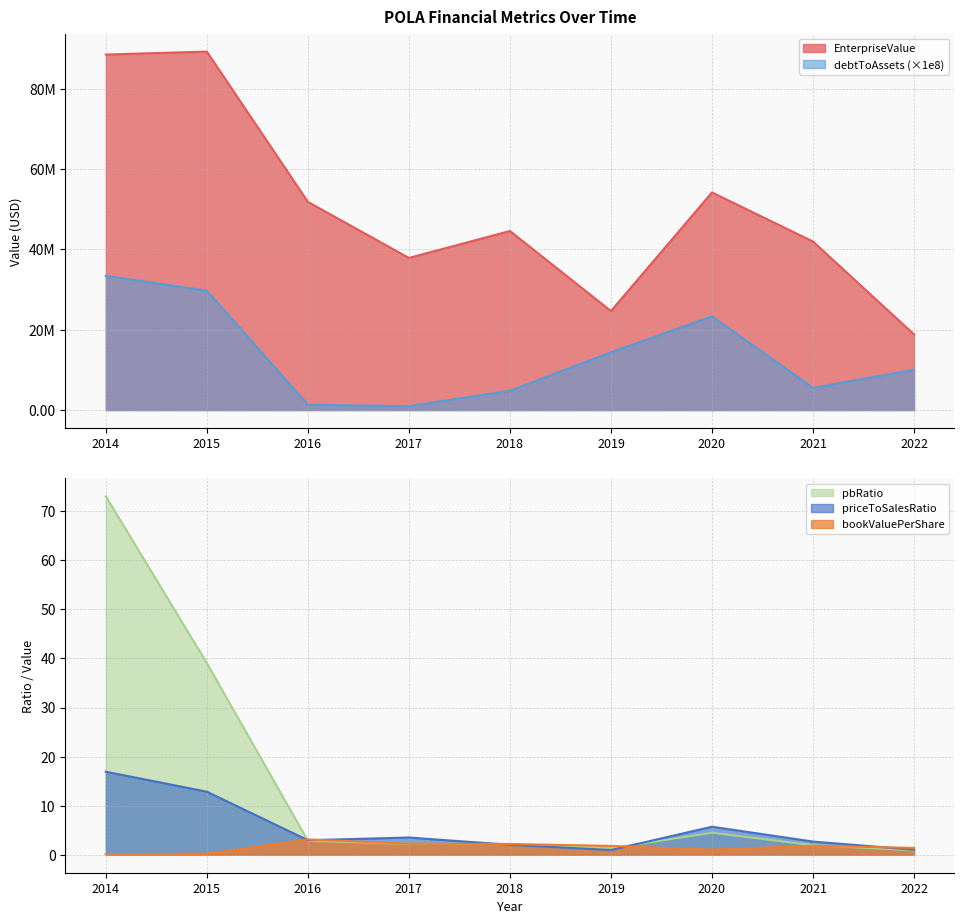

True or false: pbRatio and bookValuePerShare cross at least once.

True